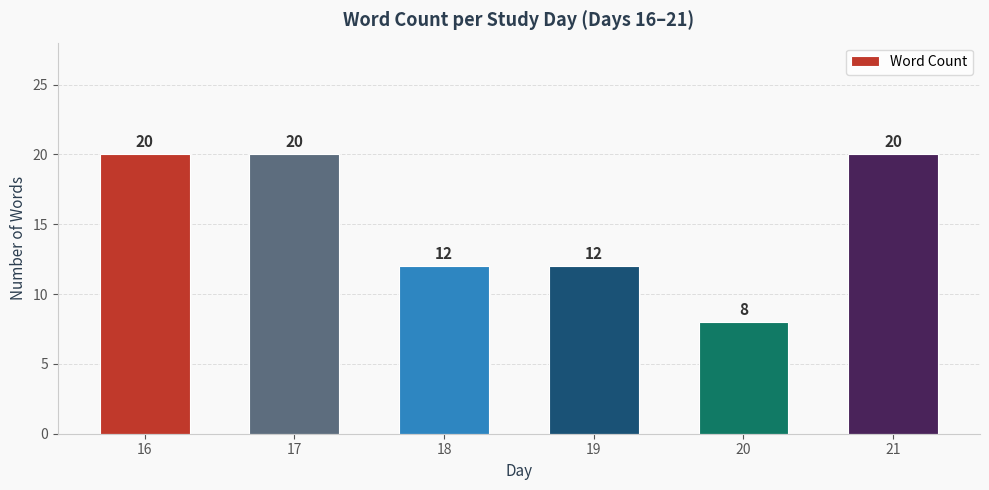

Reading right to left, transcribe all the data shown in this chart.

20	8	12	12	20	20